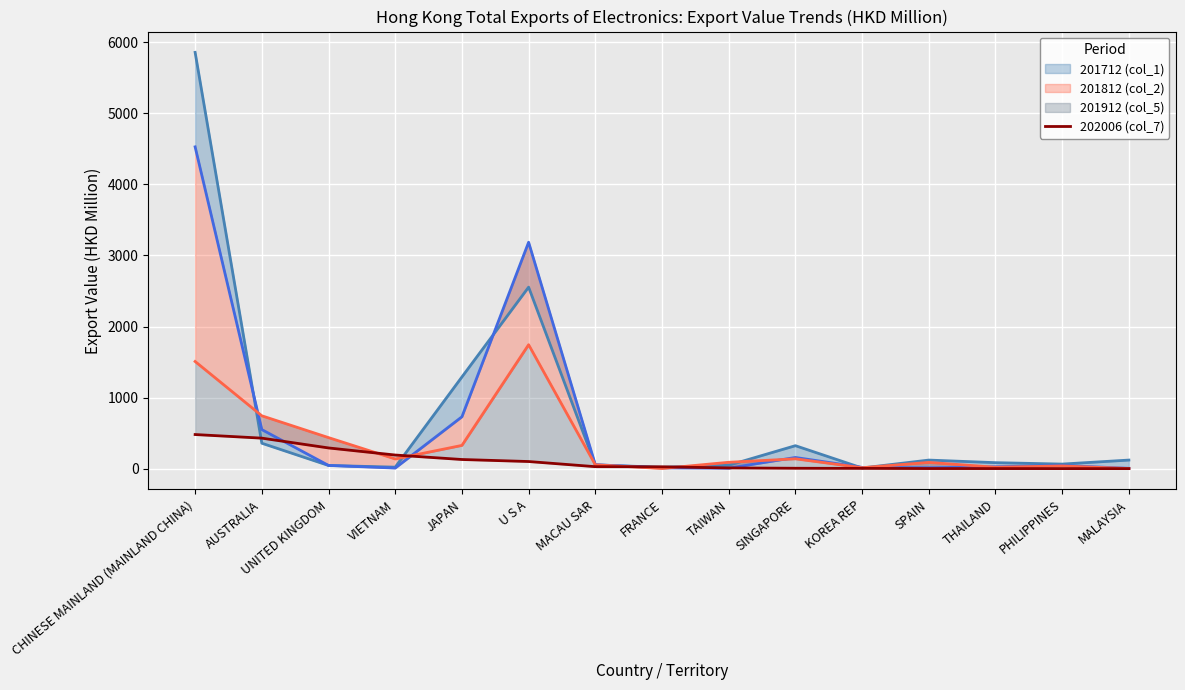

How many lines are shown in the chart?

1